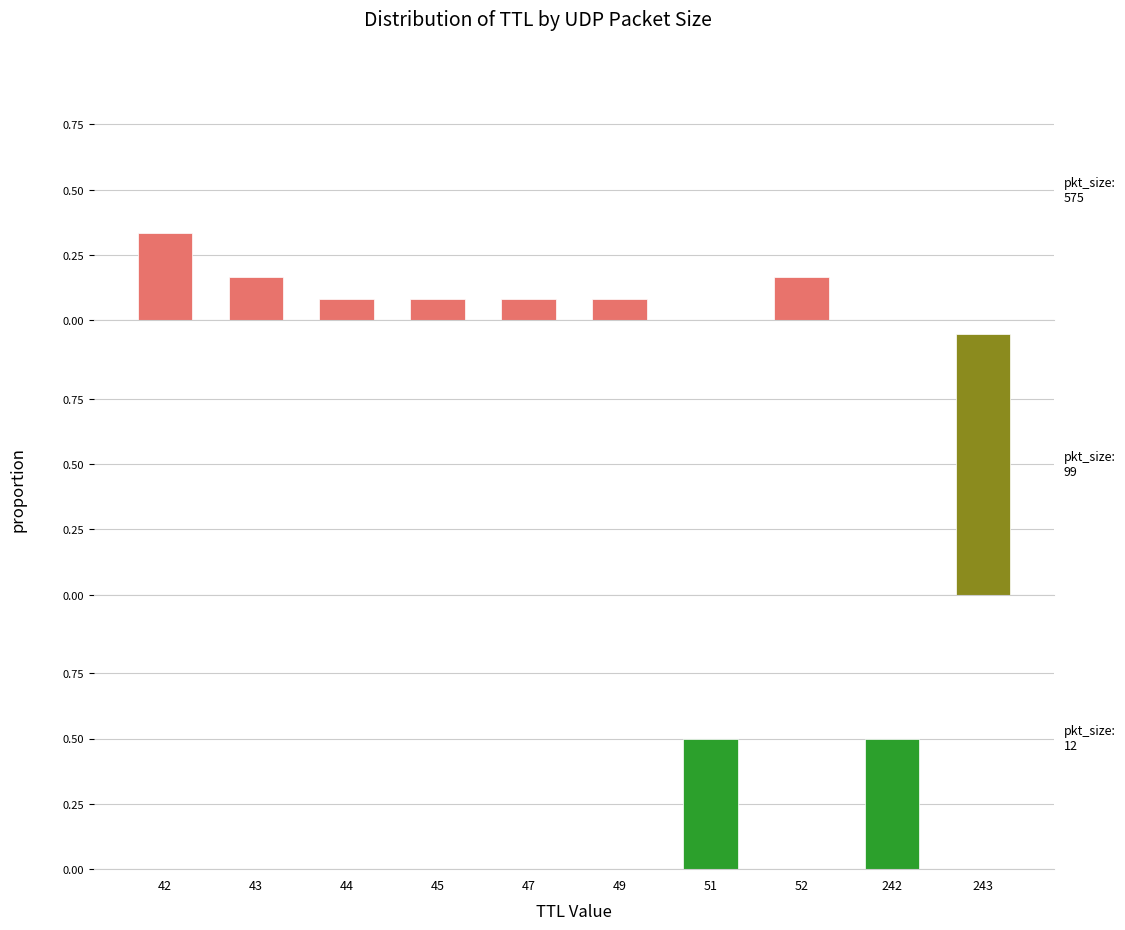

How many groups of bars are there?

10